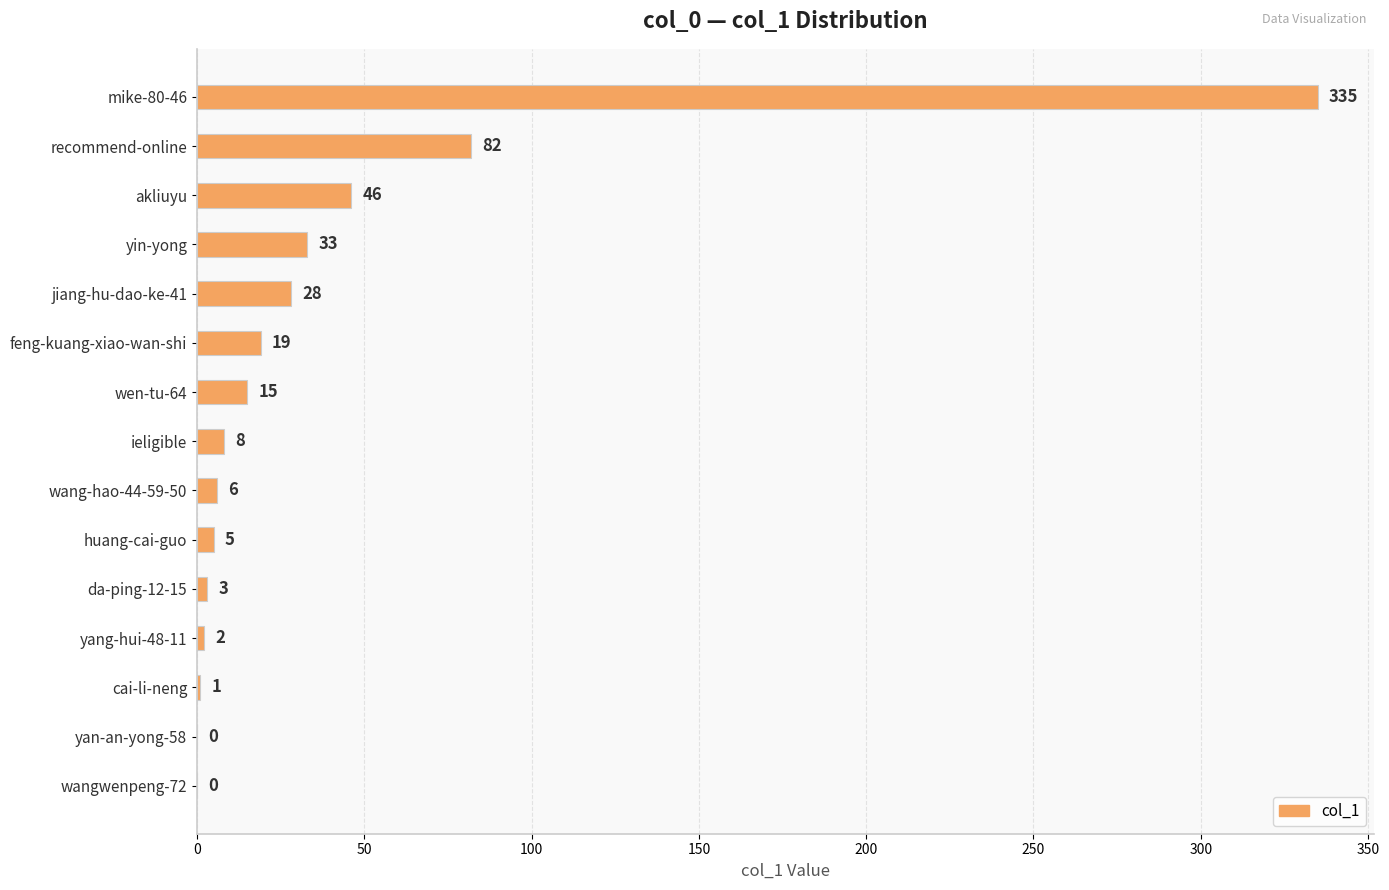

What is the approximate value at jiang-hu-dao-ke-41?

28